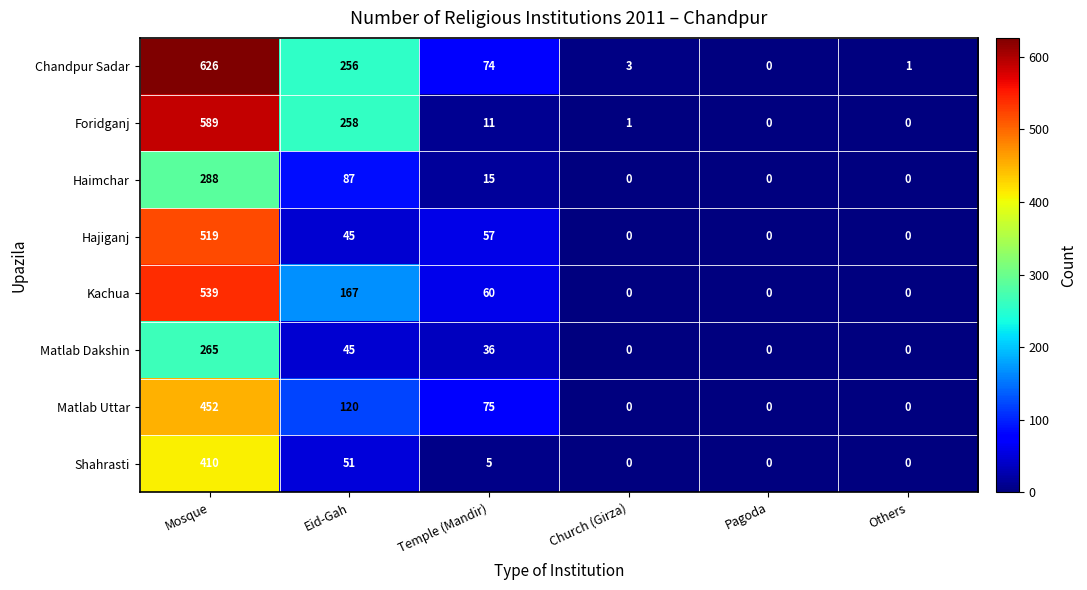

Rank the categories by Chandpur Sadar value from lowest to highest.

Pagoda, Others, Church (Girza), Temple (Mandir), Eid-Gah, Mosque